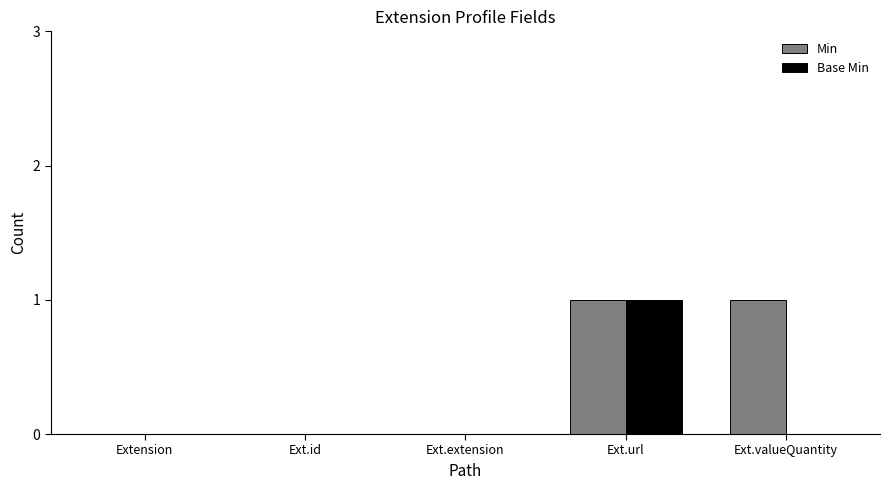

How many Base Min values are between 0 and 1?

5